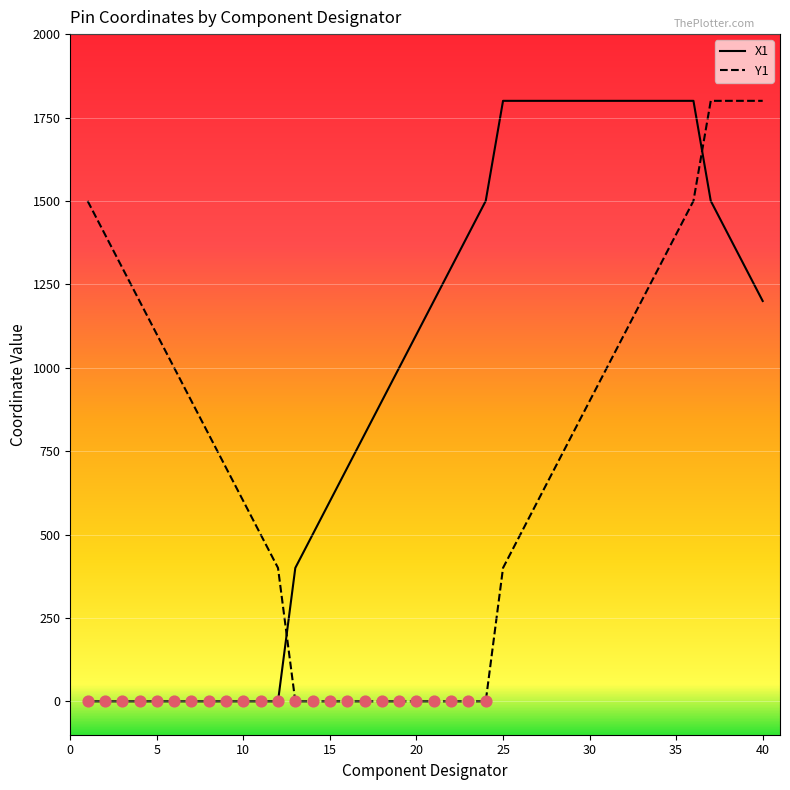

Which series has the largest total across all categories?

X1